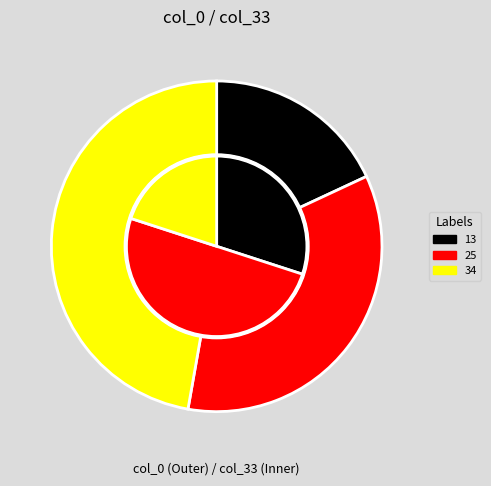

How many segments does this pie chart have?

3